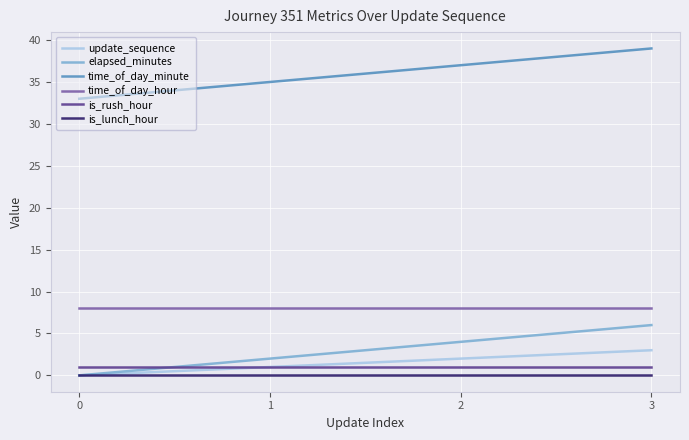

Is it true that time_of_day_hour equals 3 at 1?

False